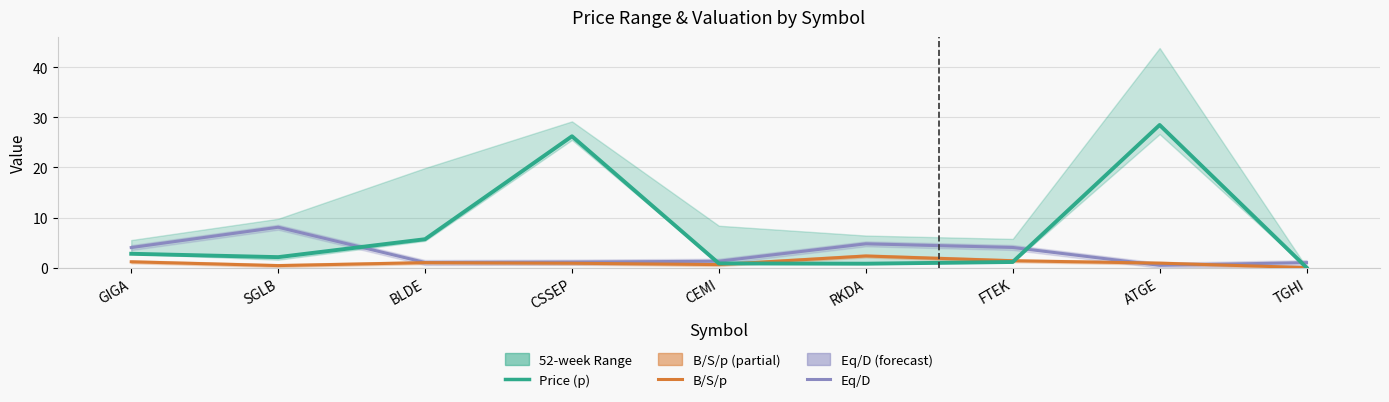

Rank the series at FTEK from highest to lowest value.

Eq/D, B/S/p, Price (p)